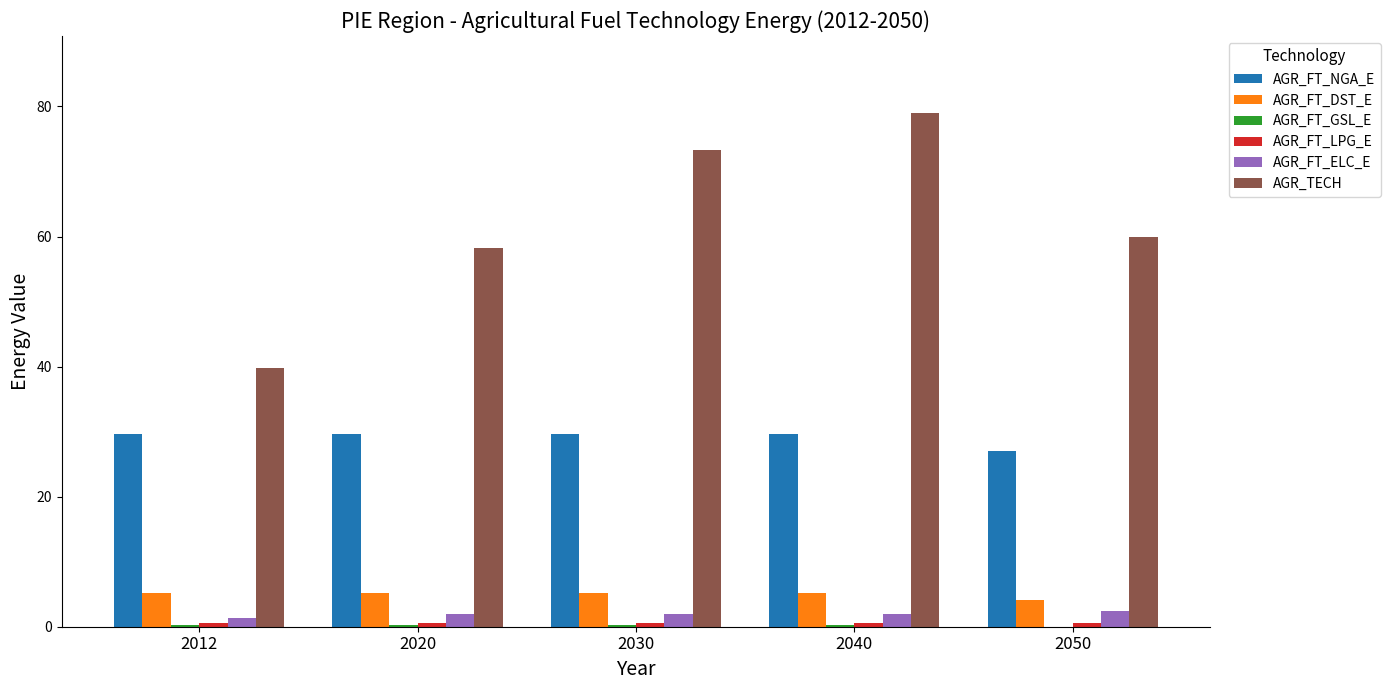

What is the spread (max minus min) of values at 2050?

59.9